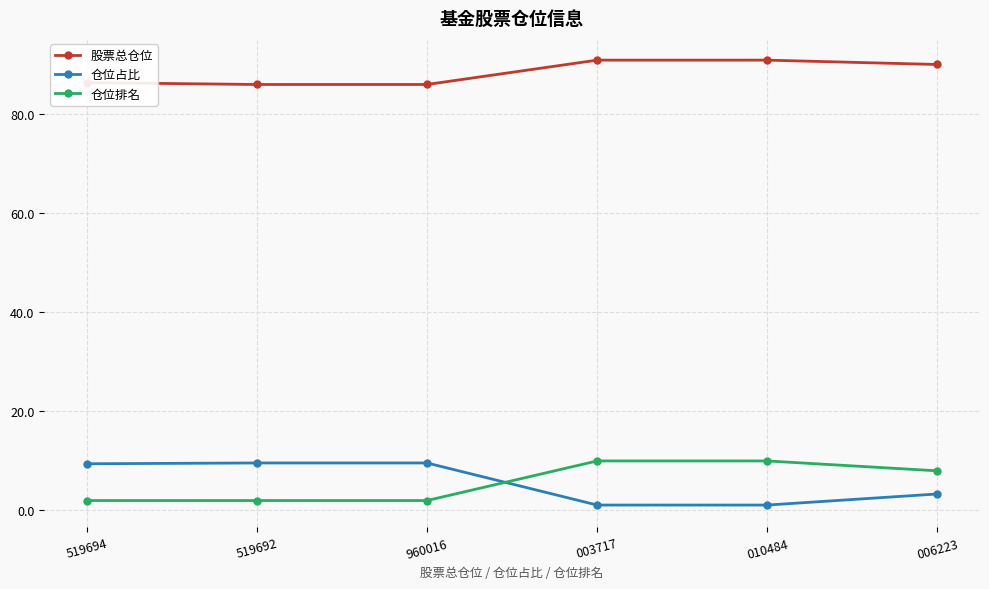

Does the chart have visible grid lines?

Yes